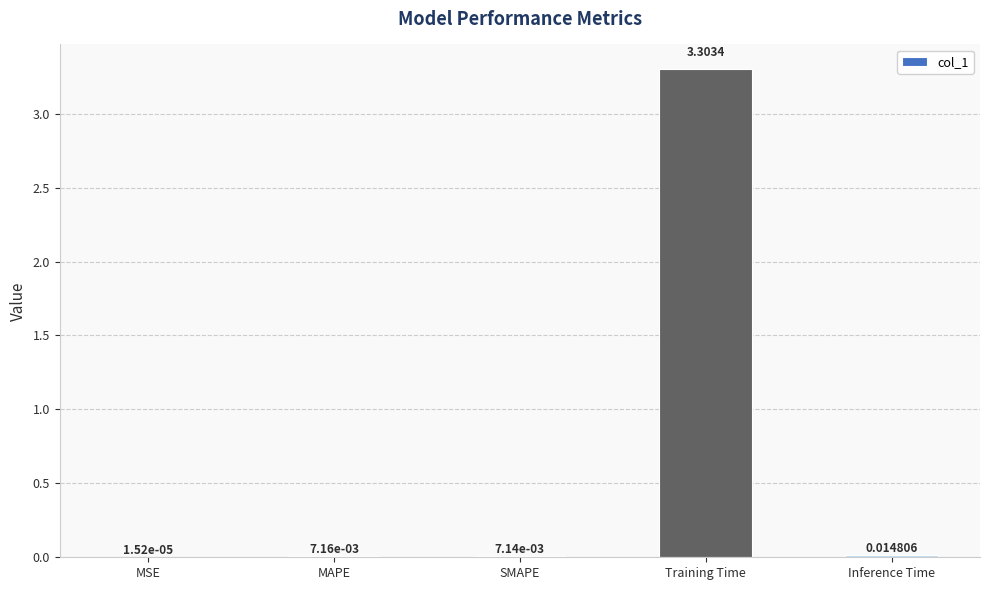

What is the sum of all values?

3.3